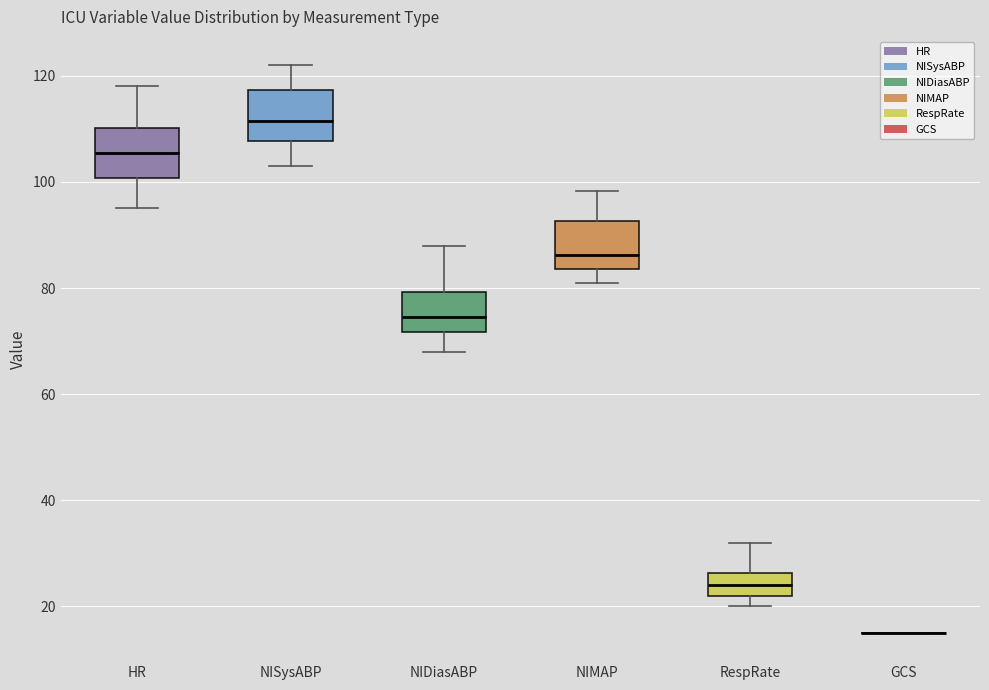

Reading left to right, transcribe this box plot: for each box, give where its median line is, the range the box spans, and where its two whiskers end, as read against the y-axis. The values are not printed on the chart, so give them approximately, as read against the axis.

HR: median 106, box 100 to 110, whiskers 96 to 118
NISysABP: median 112, box 108 to 118, whiskers 104 to 122
NIDiasABP: median 74, box 72 to 80, whiskers 68 to 88
NIMAP: median 86, box 84 to 92, whiskers 82 to 98
RespRate: median 24, box 22 to 26, whiskers 20 to 32
GCS: box collapsed to a line at 16, whiskers 16 to 16